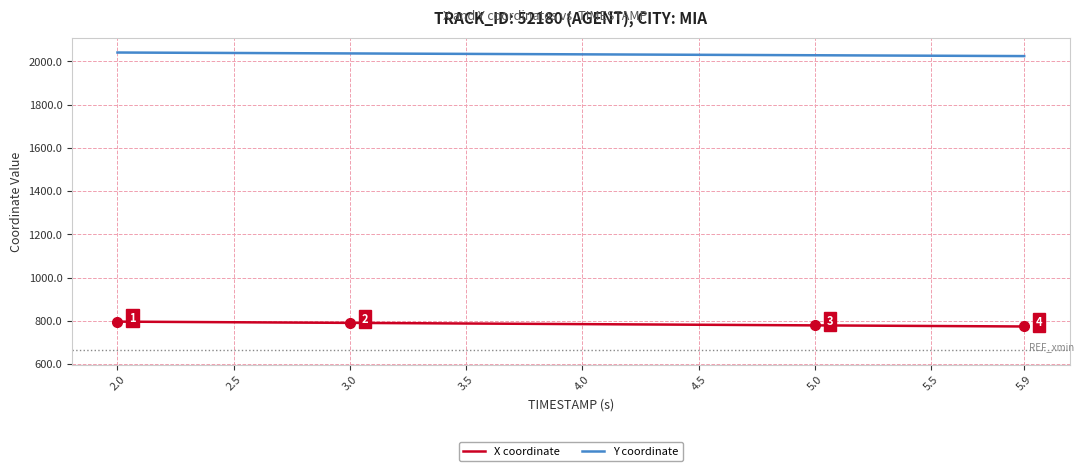

List the series in order of their overall mean, highest first.

Y coordinate, X coordinate